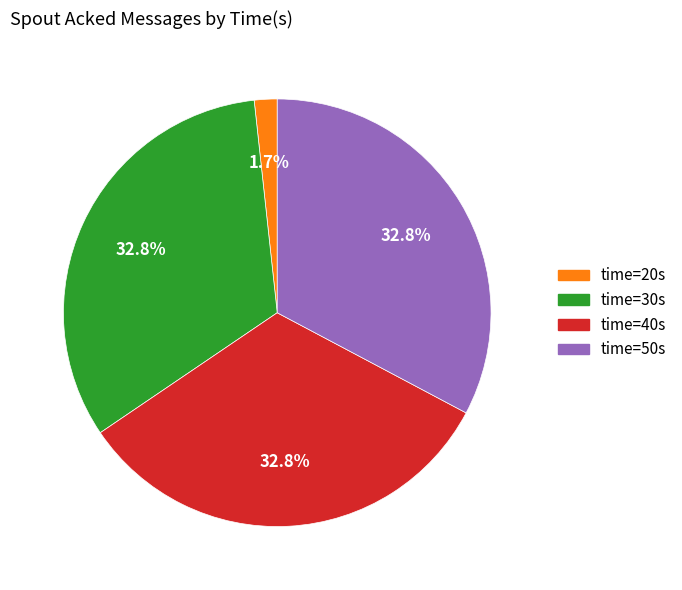

Is there a majority slice in this chart?

No